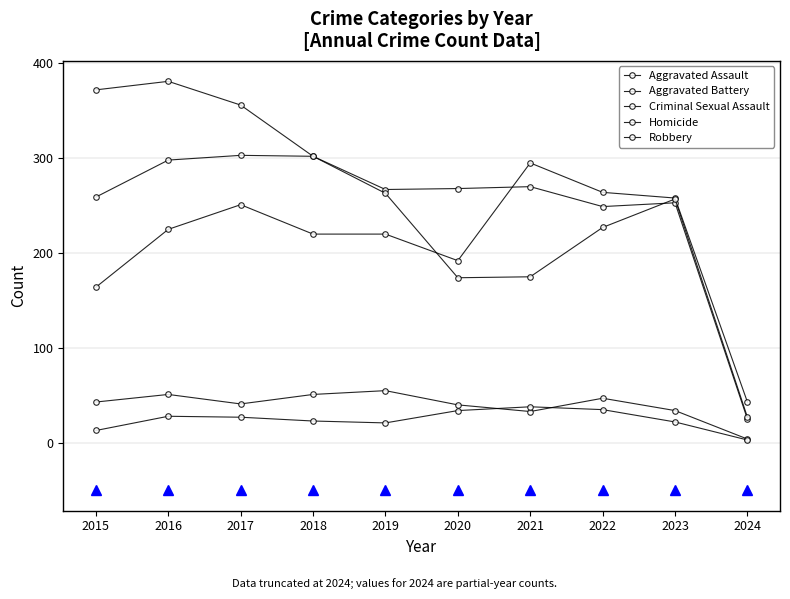

How many categories are shown in the chart?

10